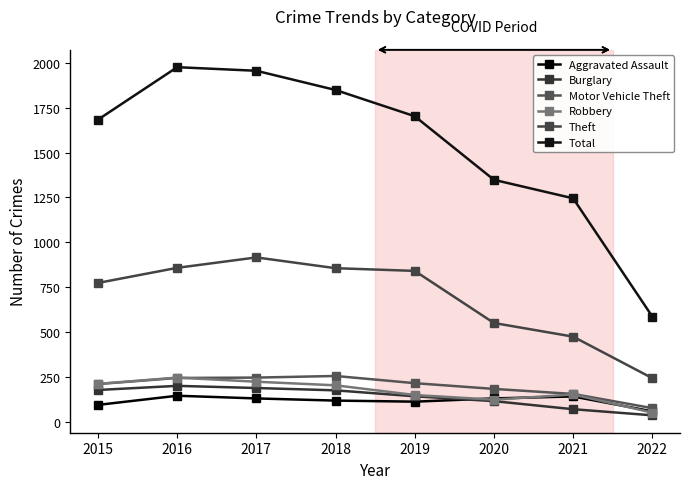

List the labels in order of Robbery value, largest first.

2016, 2017, 2015, 2018, 2021, 2019, 2020, 2022